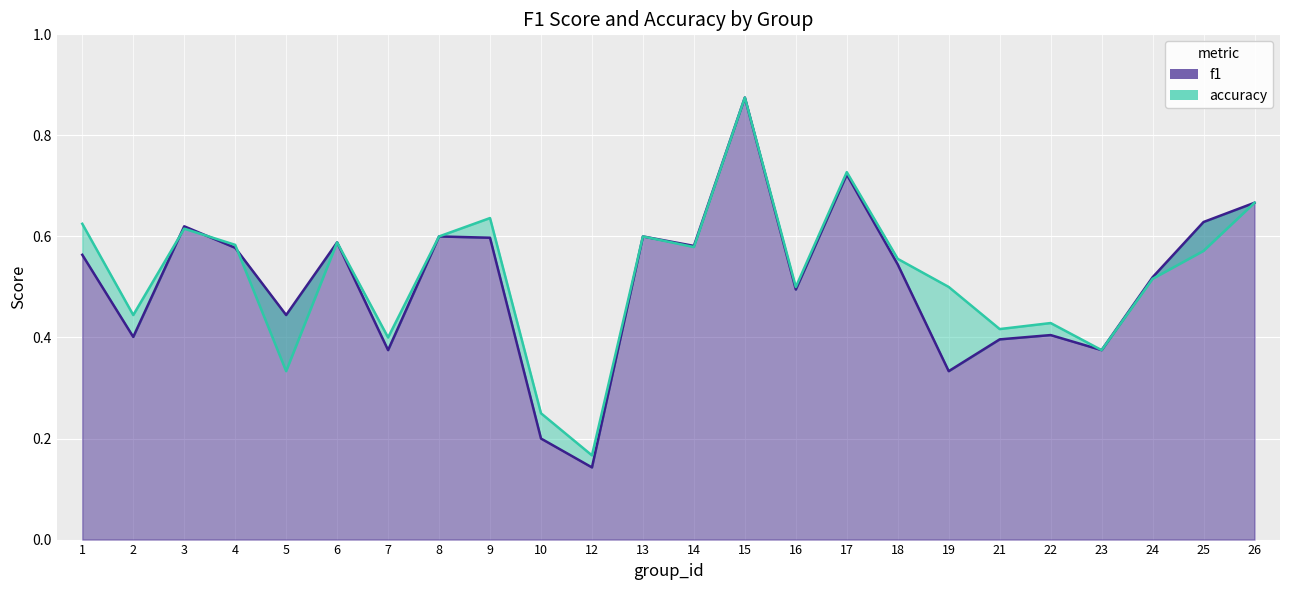

What is the sum of all accuracy values?

12.6